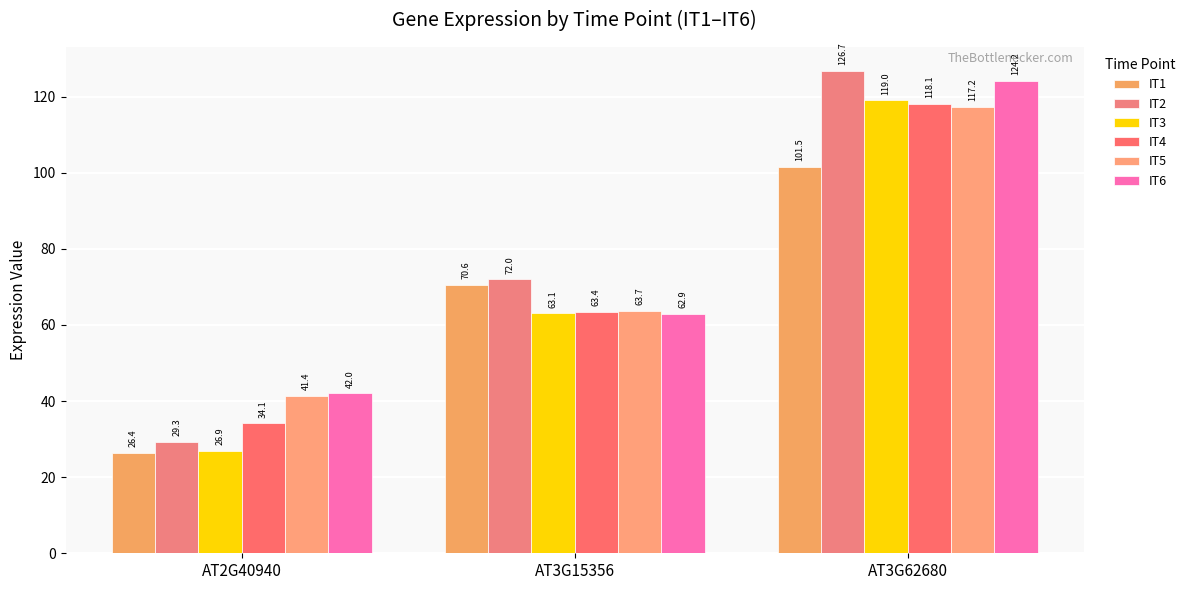

How many distinct data groups are displayed?

6